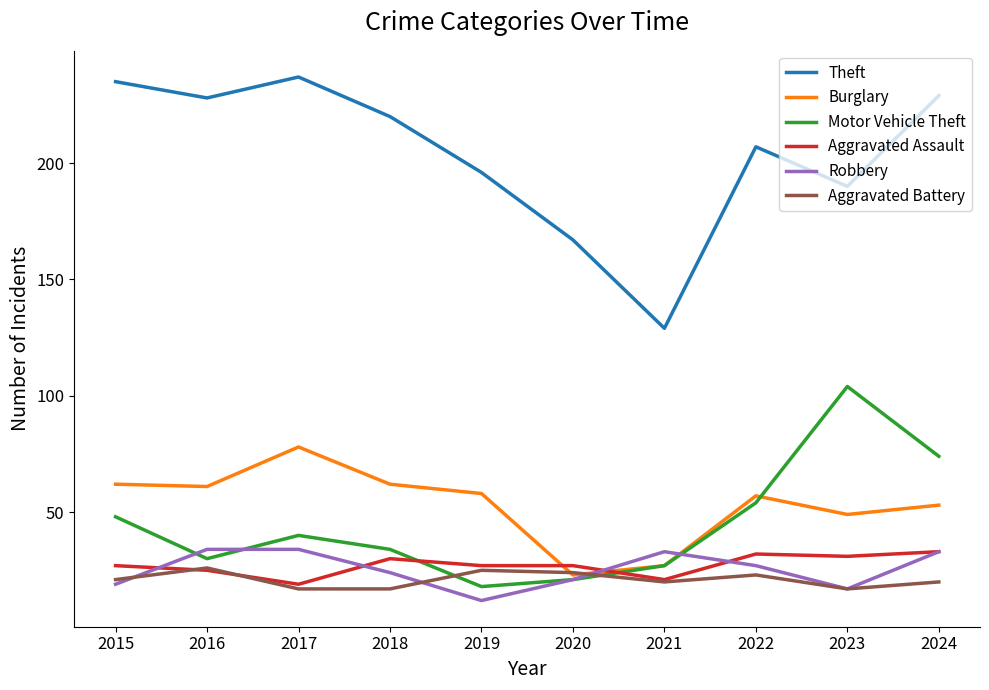

What is the difference between the Burglary values at 2024 and 2021?

26